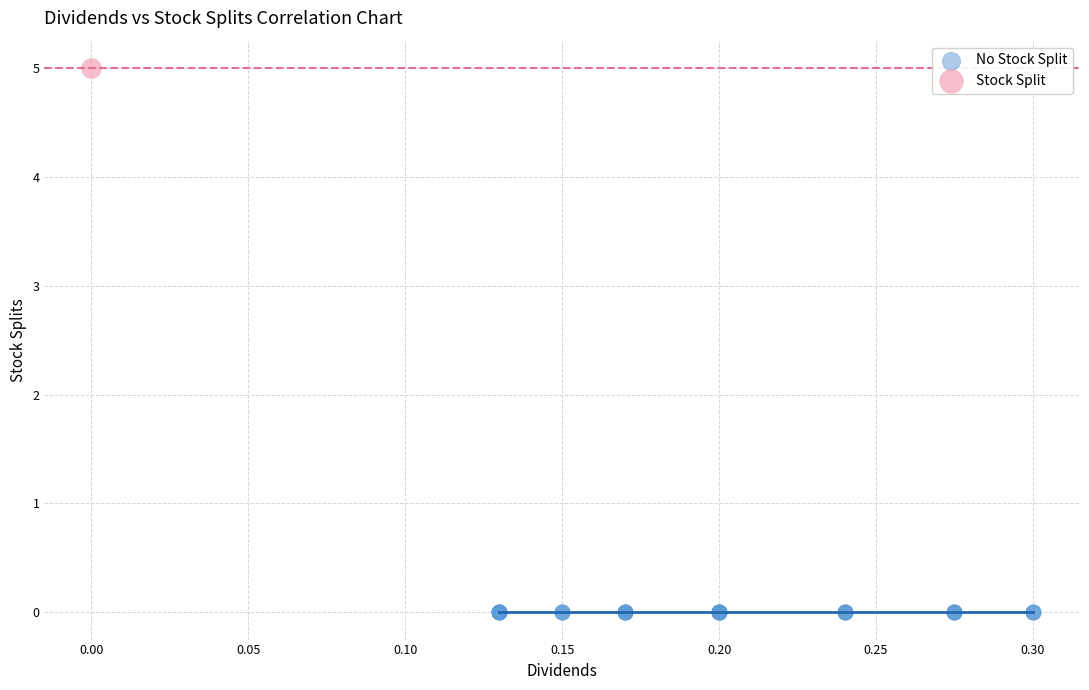

Which series reaches the maximum Y coordinate?

Stock Split